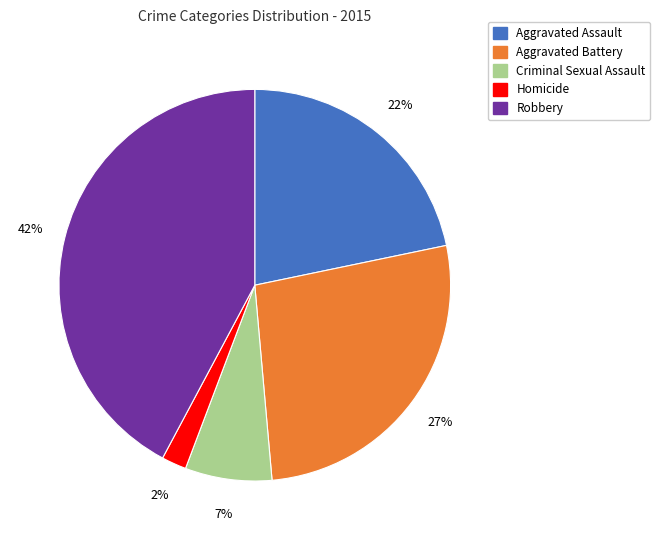

Does Homicide represent more than half of the total?

No